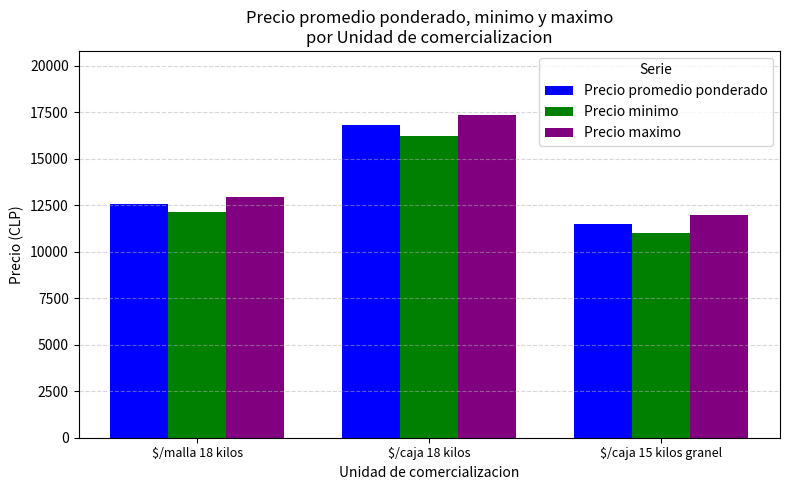

Are the bars horizontal?

No